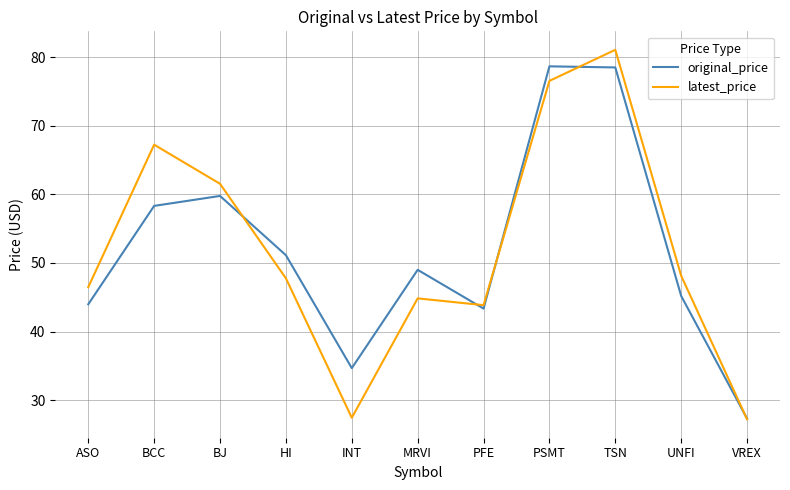

Which series changed the most between HI and VREX?

original_price